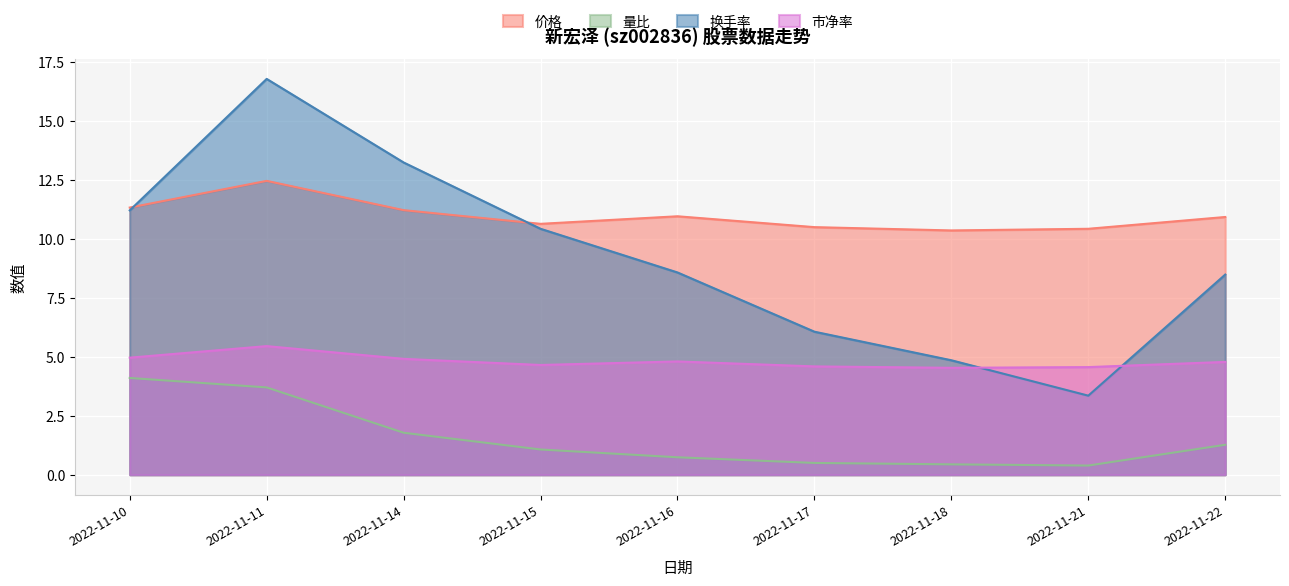

What are all the series names shown in the legend?

价格, 量比, 换手率, 市净率